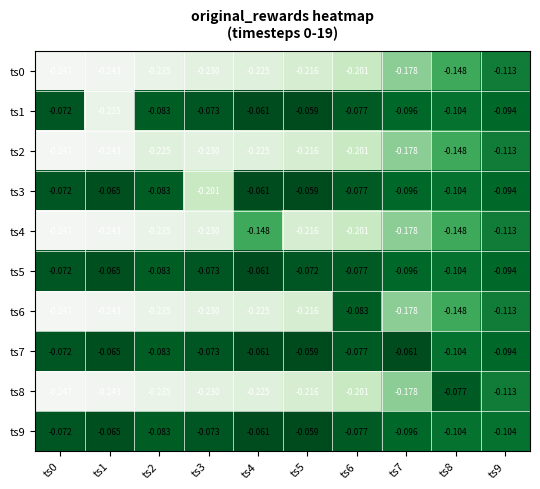

Which series has the widest spread of values?

ts1